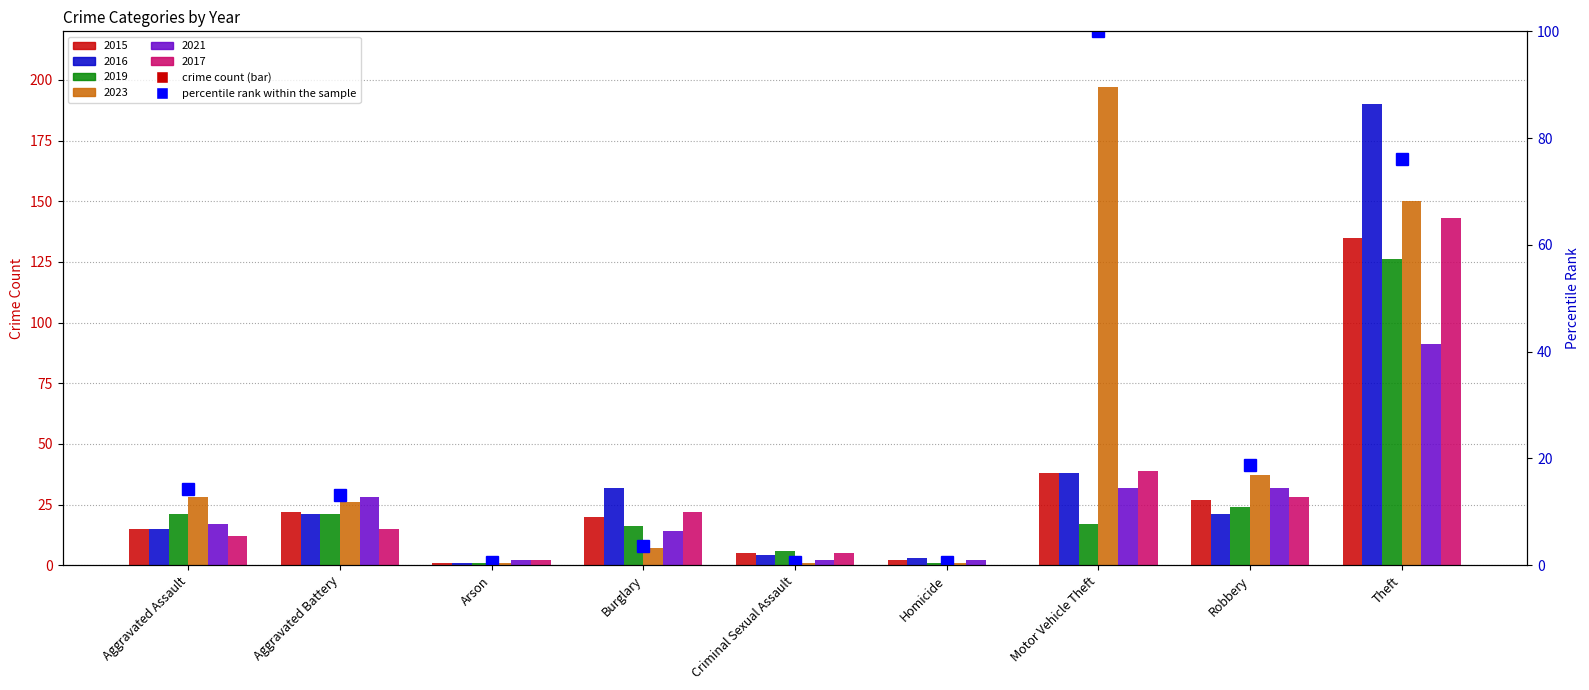

True or false: the data shows 0.8 at Criminal Sexual Assault.

False